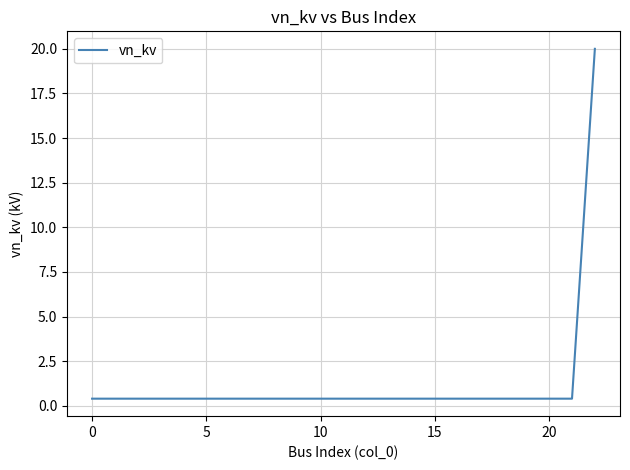

What is the minimum value shown in the chart?

0.4